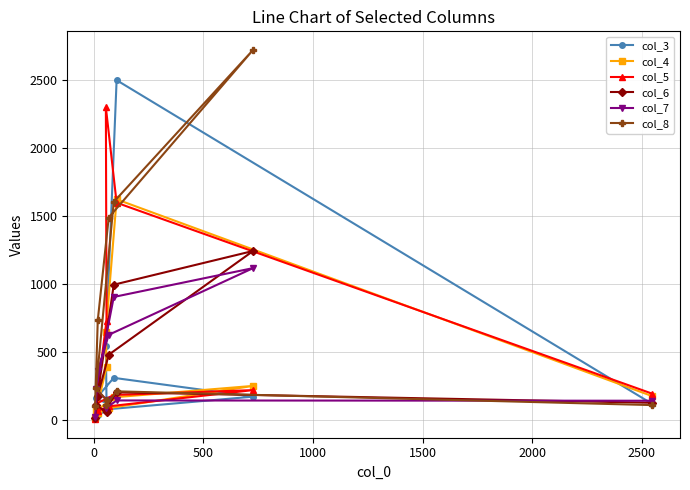

List the series in order of their peak value, lowest first.

col_7, col_6, col_4, col_5, col_3, col_8